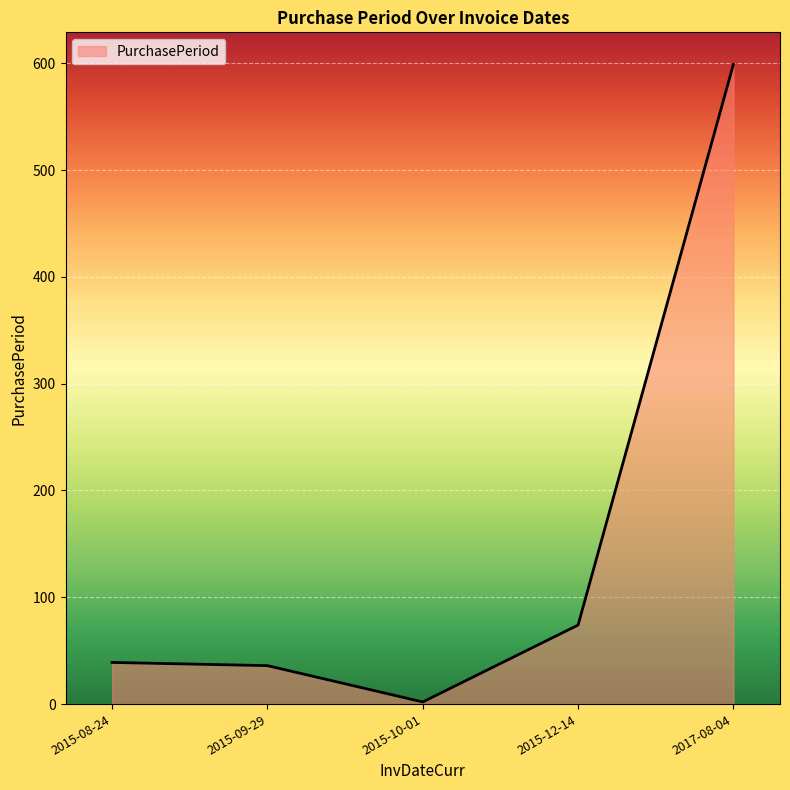

How many interior local valleys (lower than both neighbors) does the data have?

1